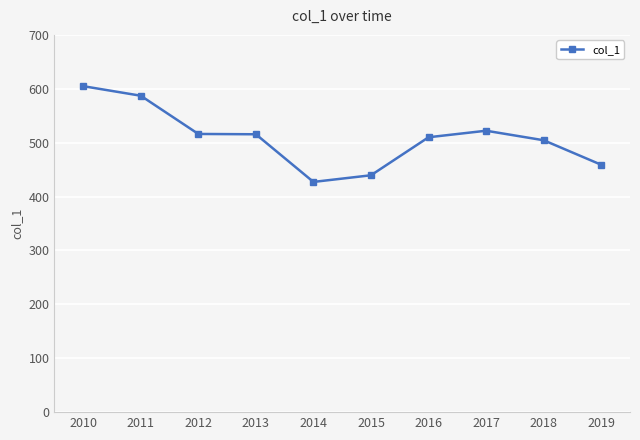

What is the value of the 6th point from the left?

439.5